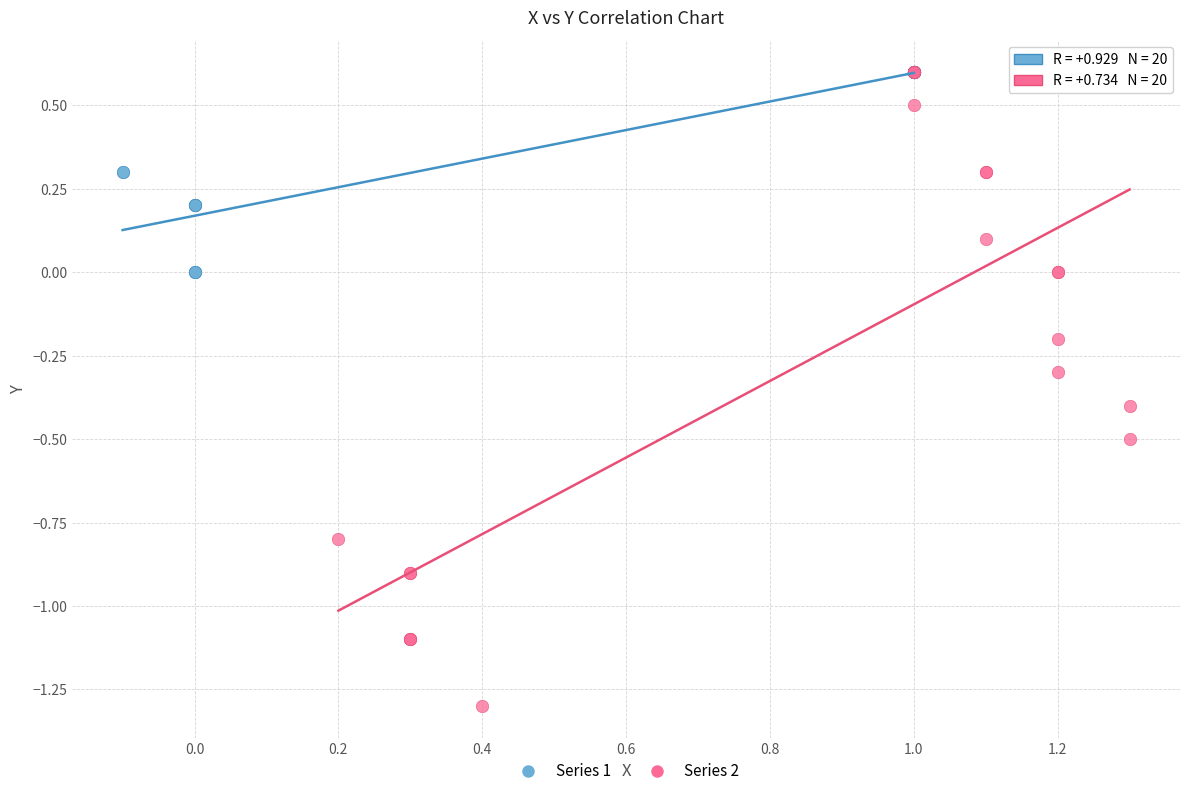

Which series has the widest spread of Y values?

Series 2